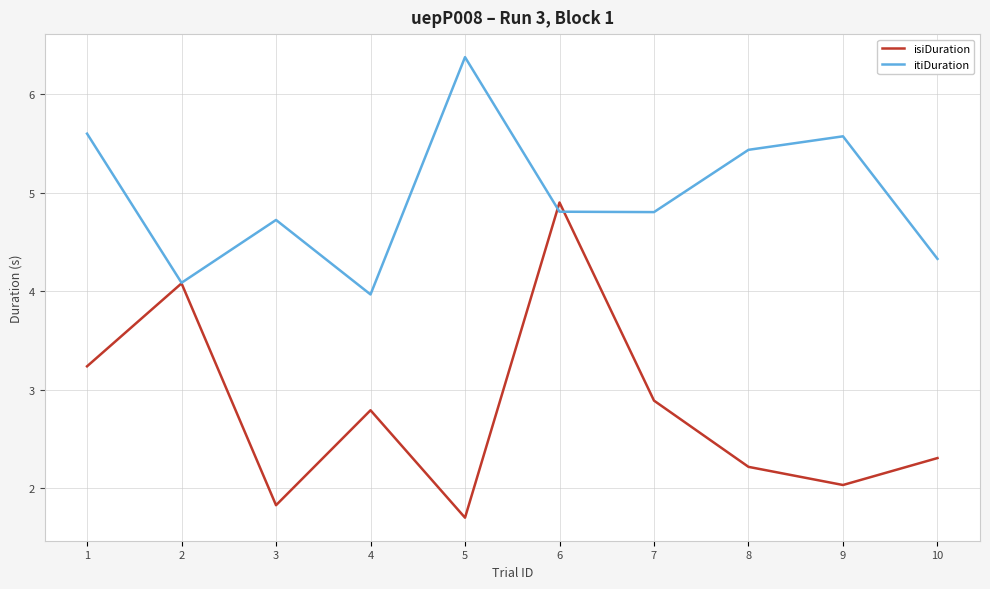

How many lines are shown in the chart?

2